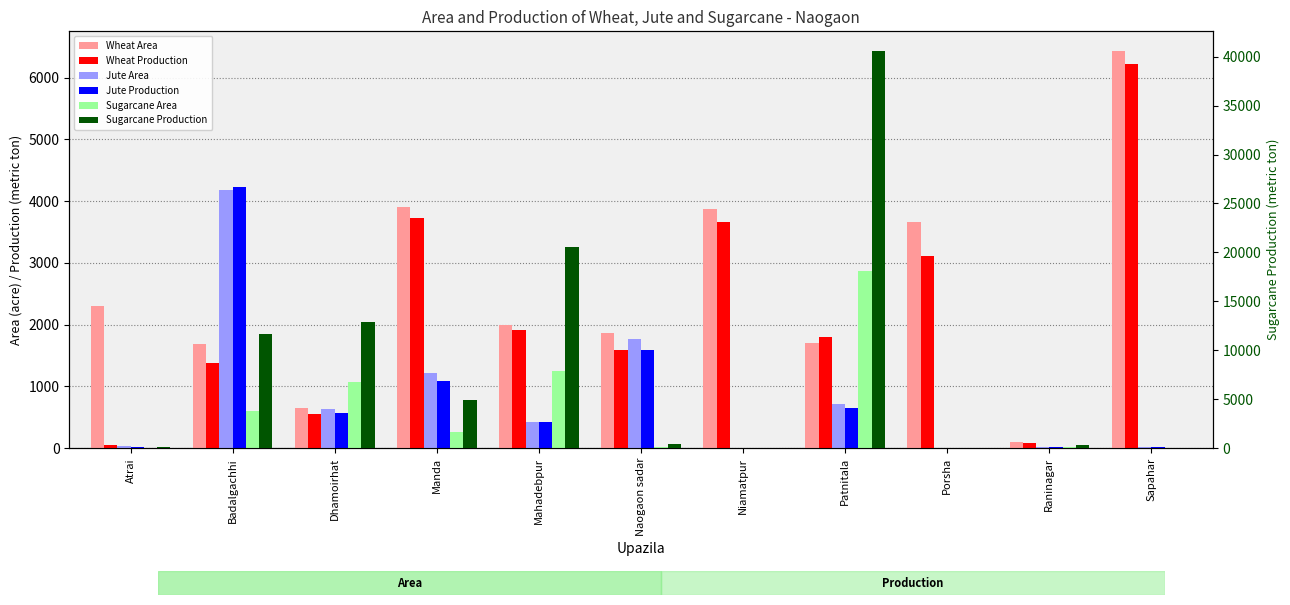

What is the difference between the maximum and minimum values in the Sugarcane Area series?

2863